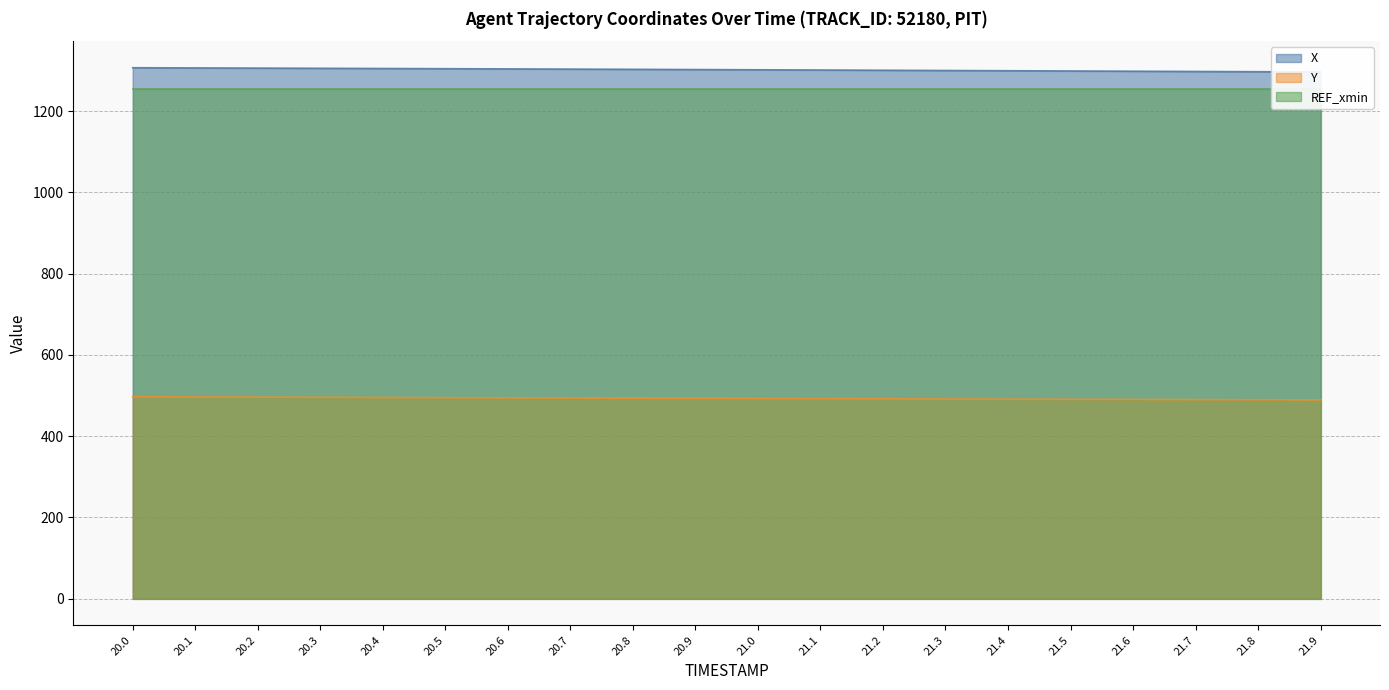

What is the value of the Y point at the 14th from the left?

491.5